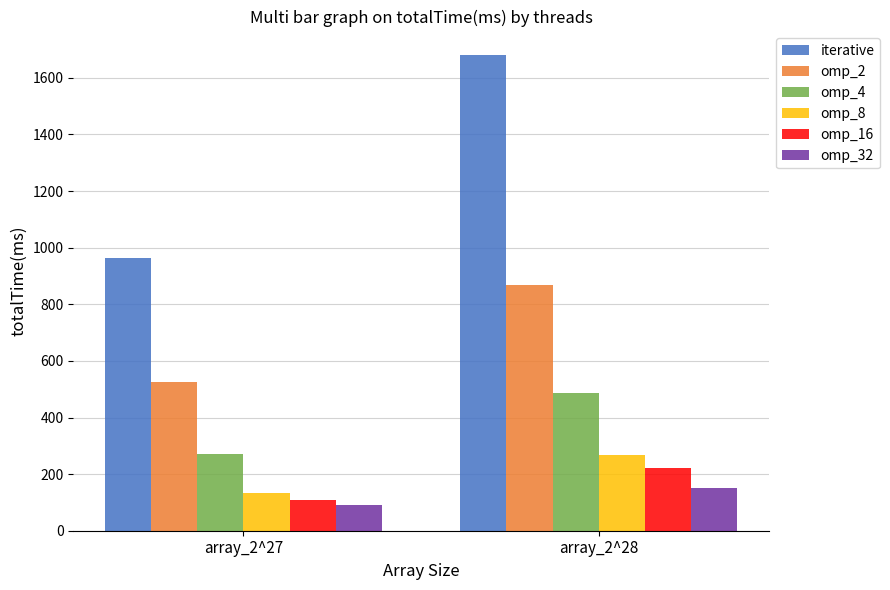

True or false: omp_2 has a value of 866.6 at array_2^28.

True